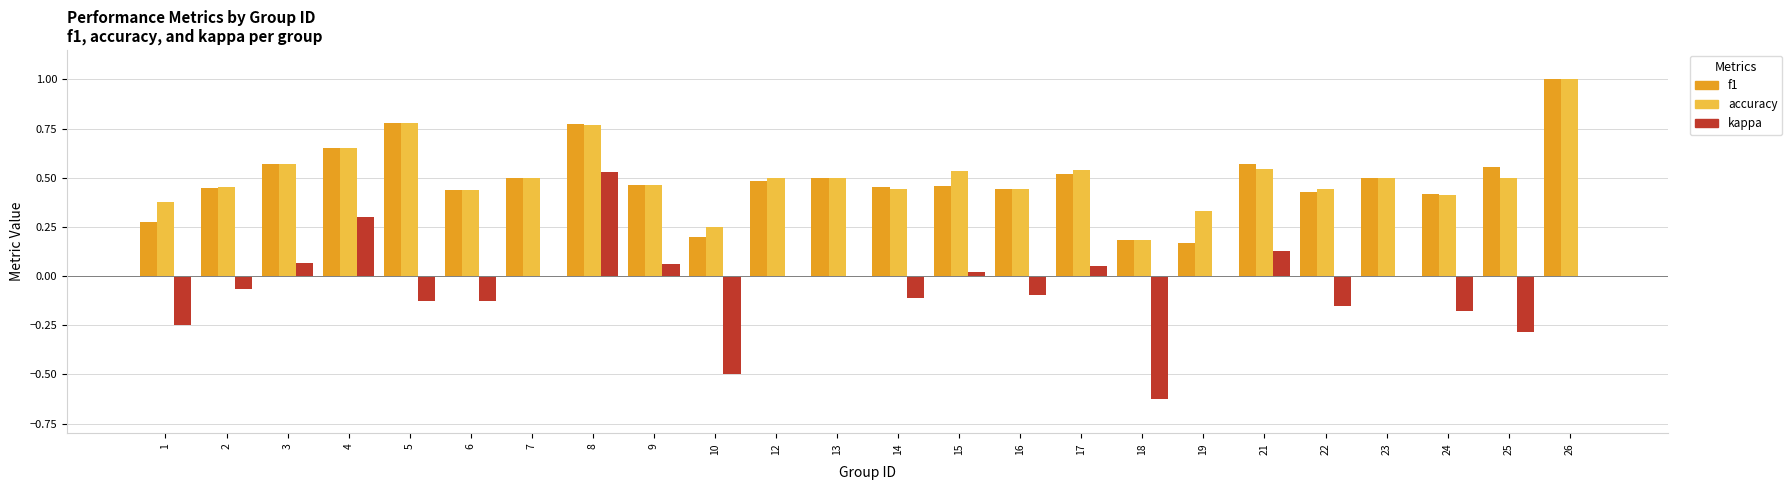

How many accuracy values are between 0 and 1?

24